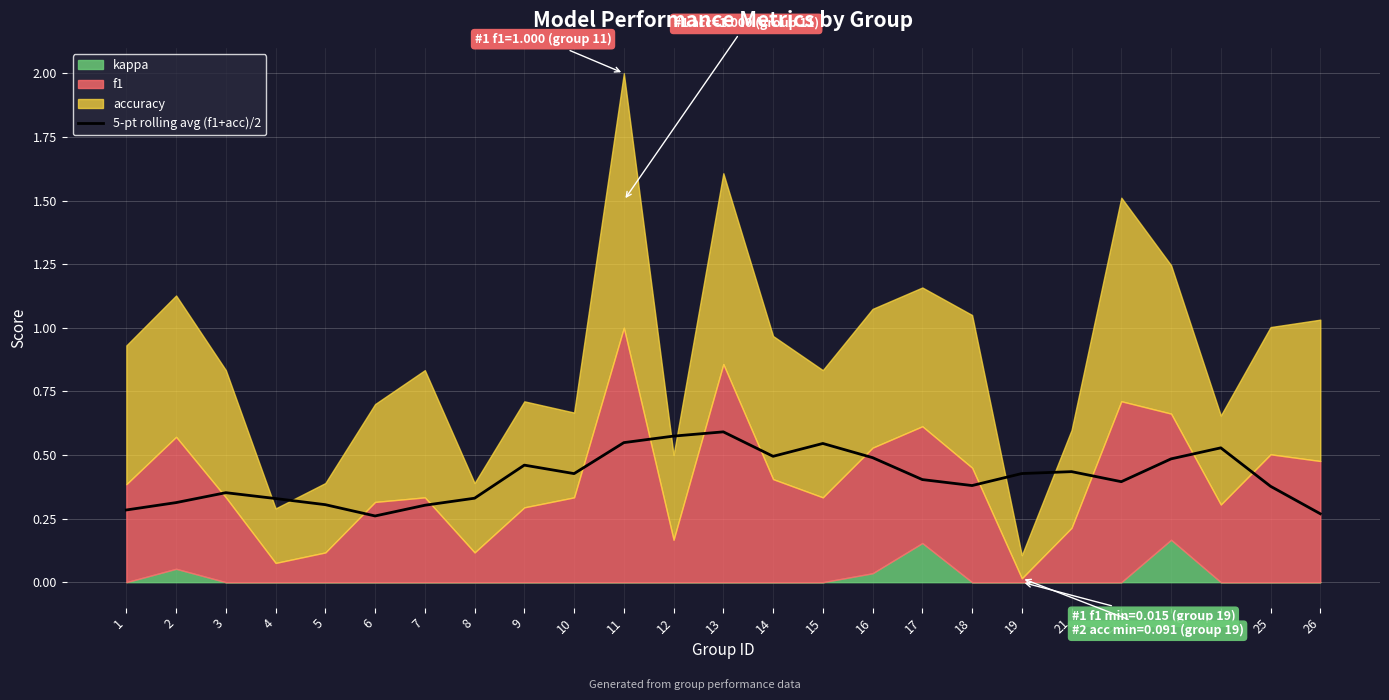

At which category does the data reach its first local valley?

6